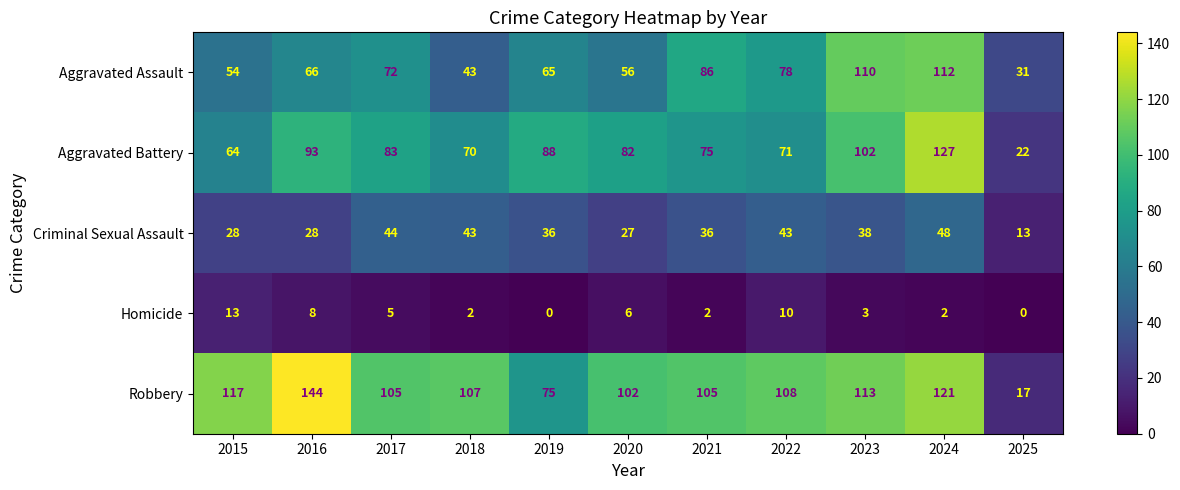

What is the maximum value for Aggravated Assault?

112